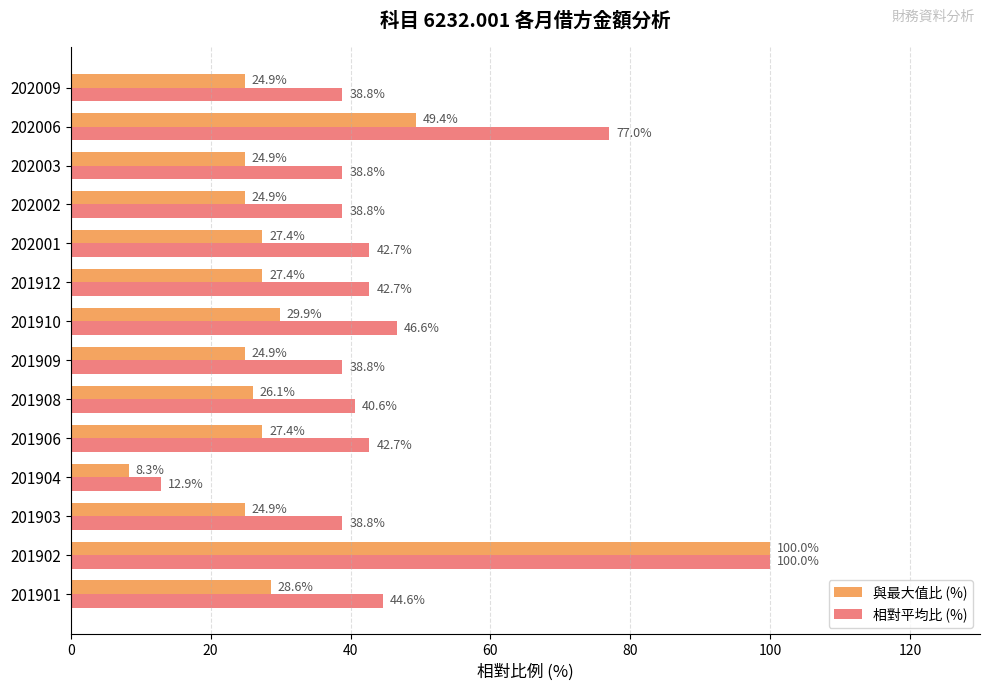

What is the lowest value of the 相對平均比 (%) series?

12.9